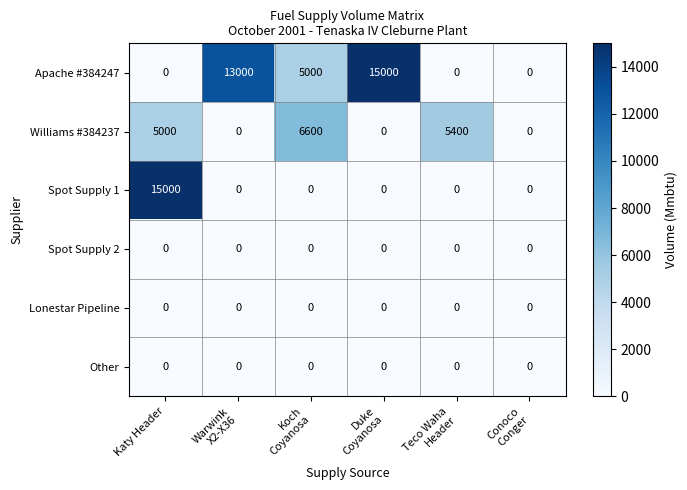

What is the spread (max minus min) of values at Katy Header?

15000